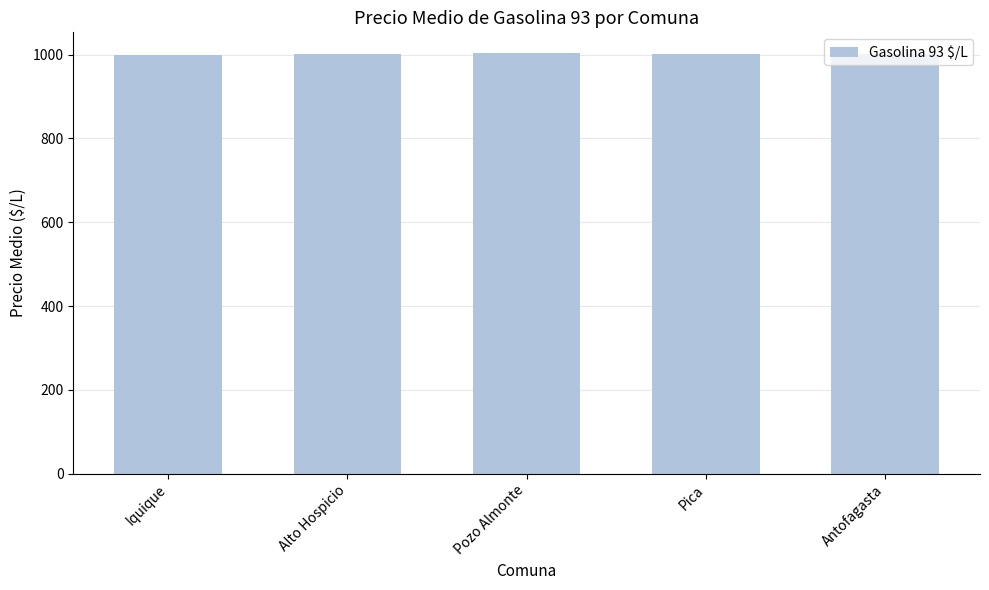

What is the ratio of the value at Pica to the value at Antofagasta?

1.0